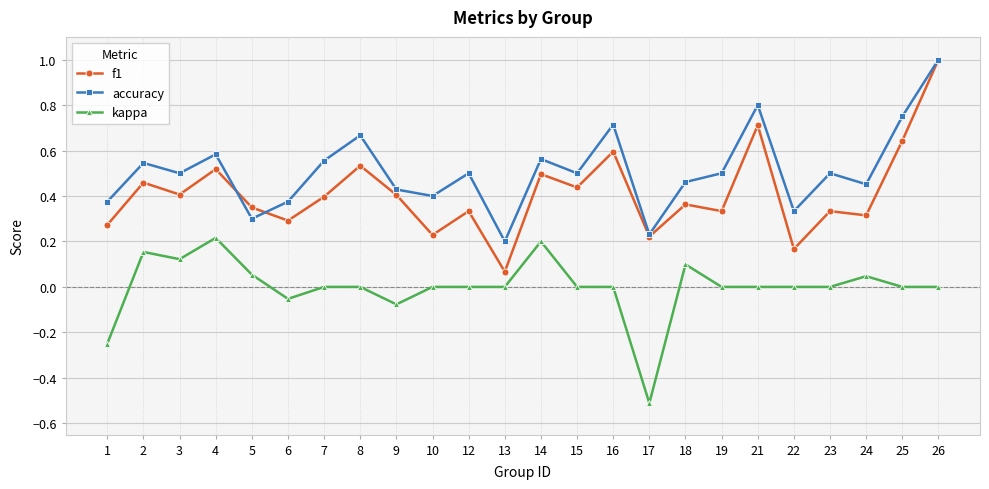

True or false: f1 and kappa cross at least once.

False